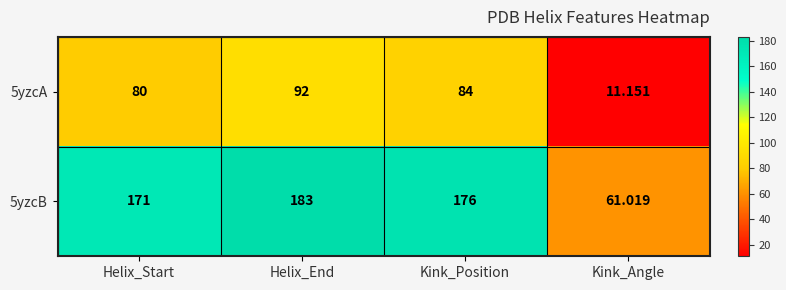

What is the difference between the highest and lowest values at Kink_Position?

92.0